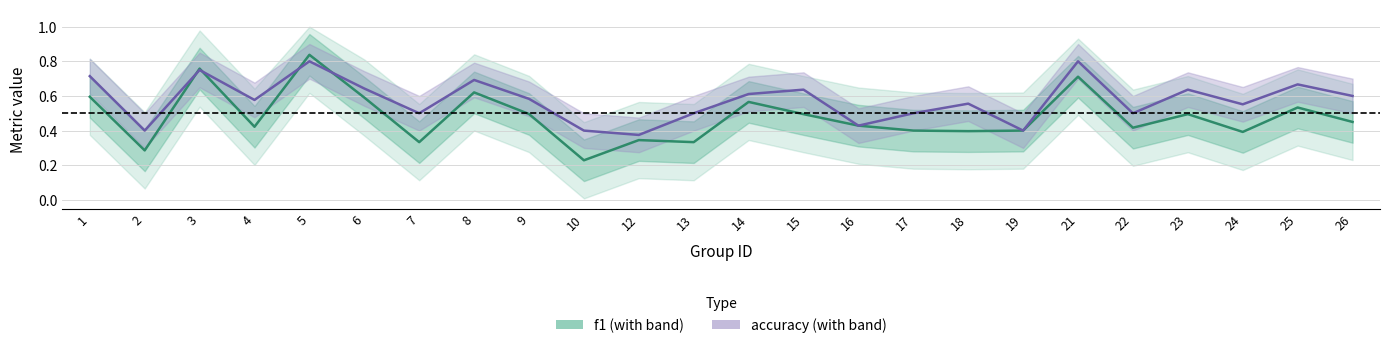

What is the total value across all series at 19?

0.8